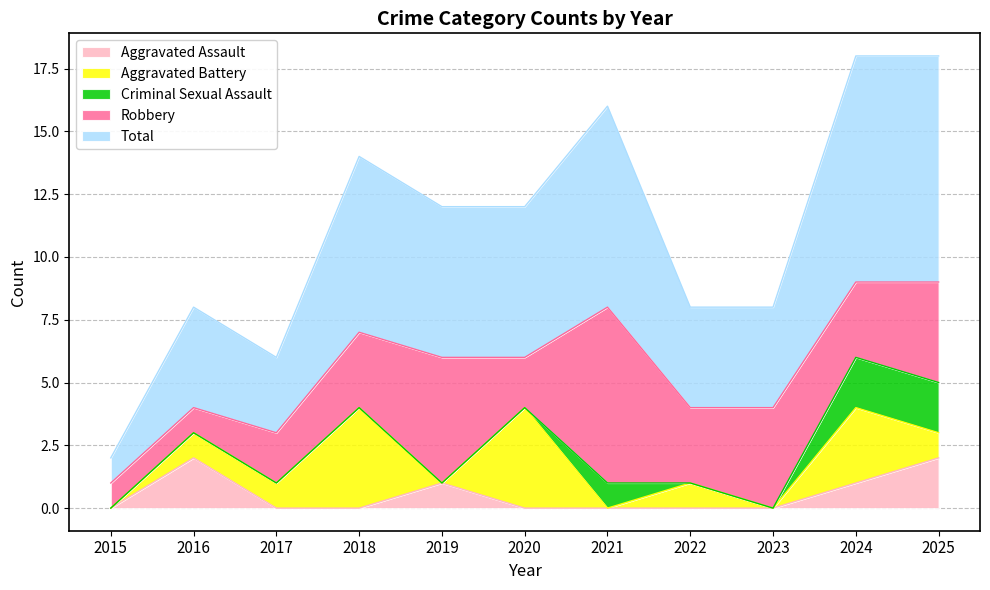

Which category has the highest value across all series?

2024